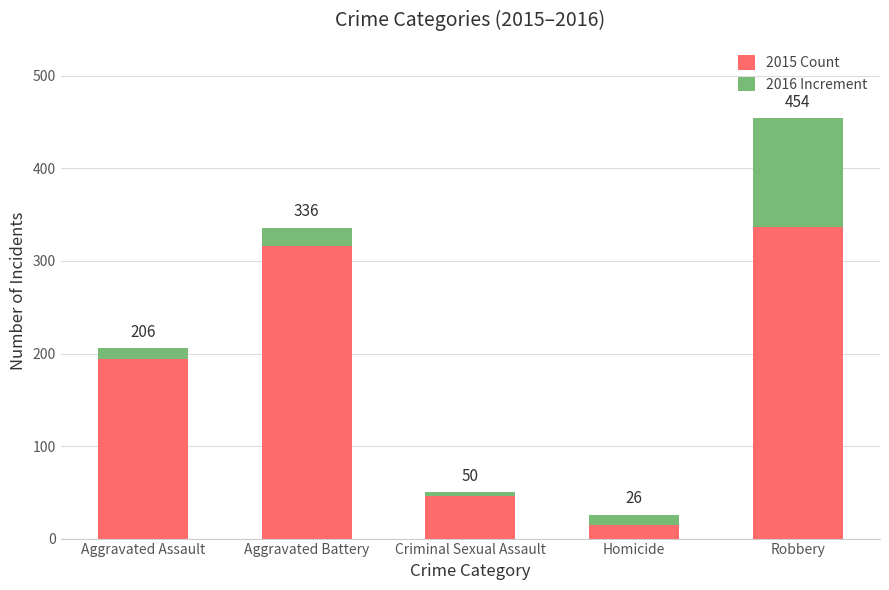

What is the label of the 2nd bar from the left?

Aggravated Battery